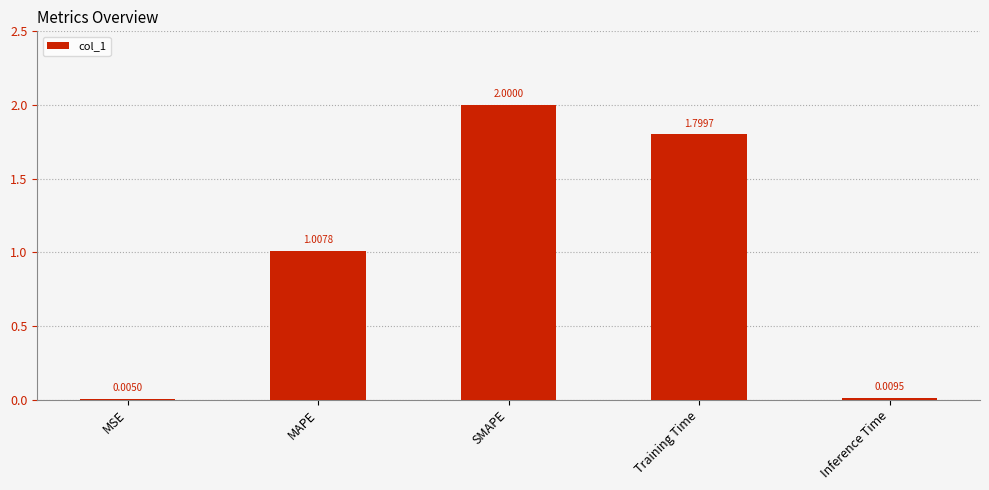

The value at Training Time is 1.2. True or false?

False